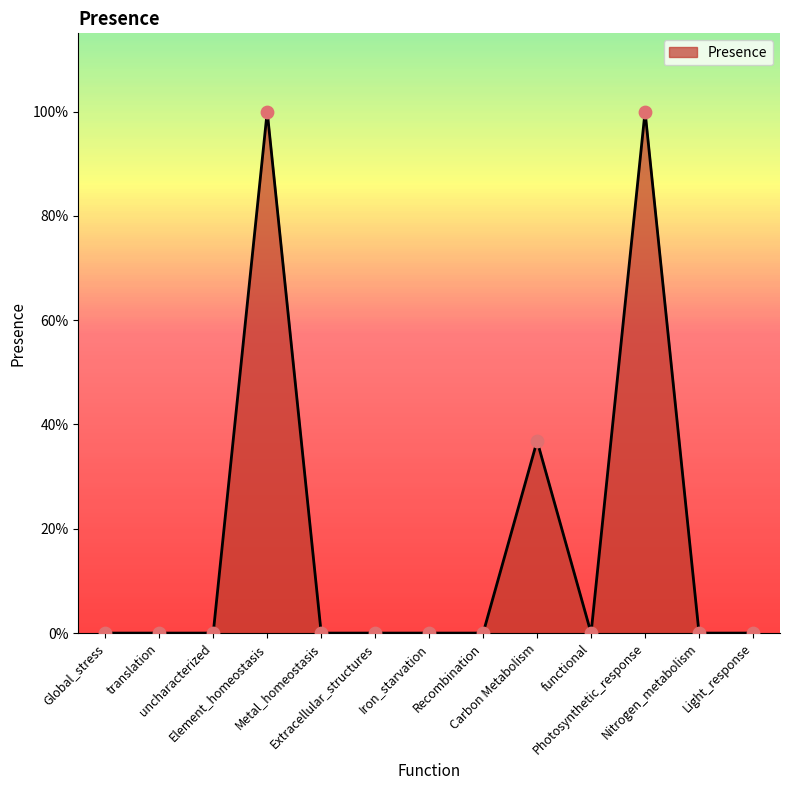

Between Metal_homeostasis and Global_stress, which is larger?

Metal_homeostasis